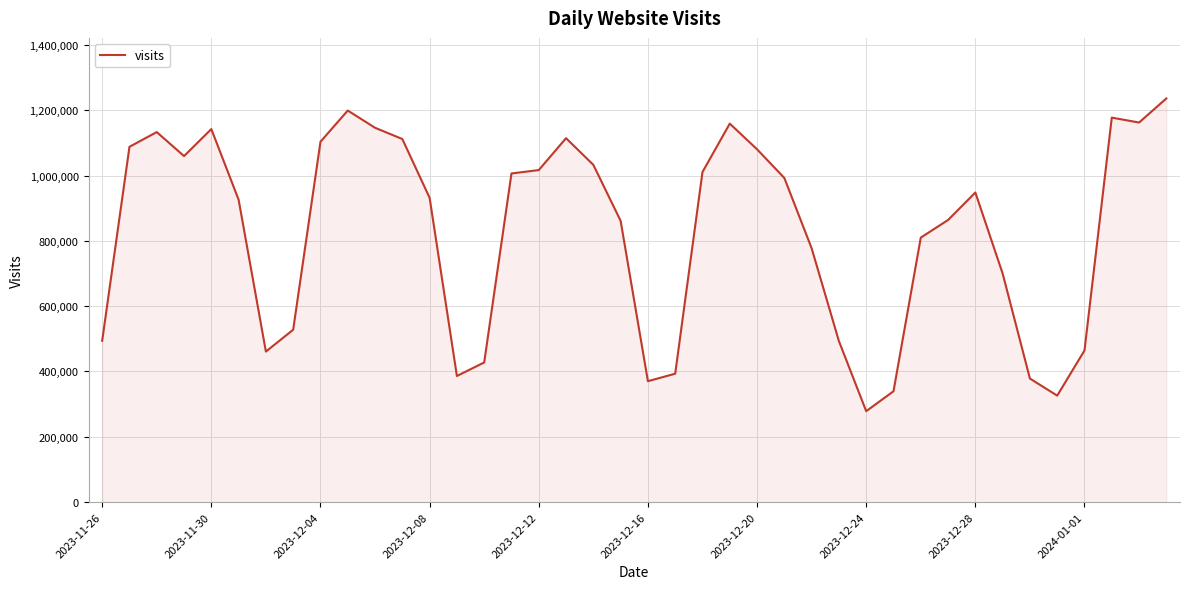

What is the difference between the maximum and minimum values?

957646